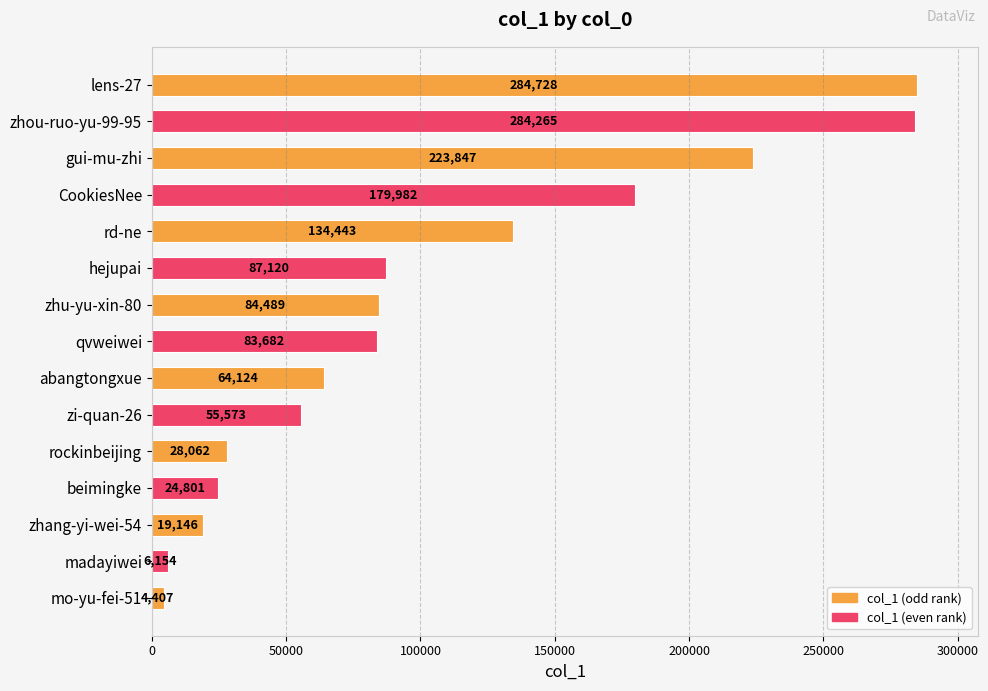

Read the value at hejupai, to the nearest 100.

87100